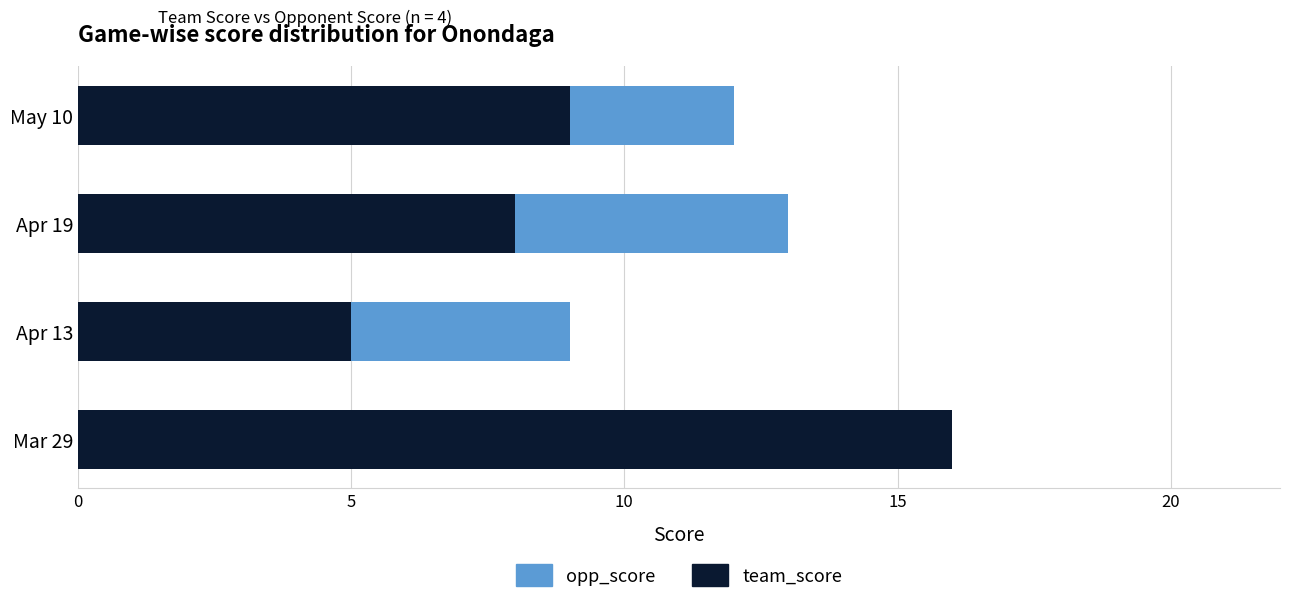

What is the sum of the team_score values at Apr 13 and May 10?

14